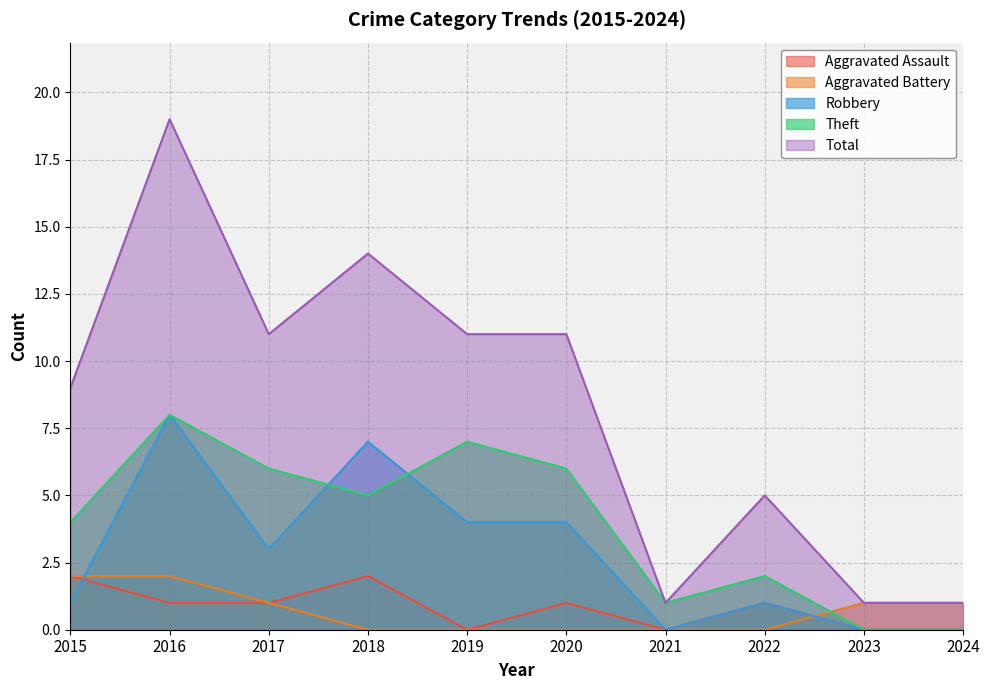

Where is Aggravated Battery nearest to the value 1?

2017